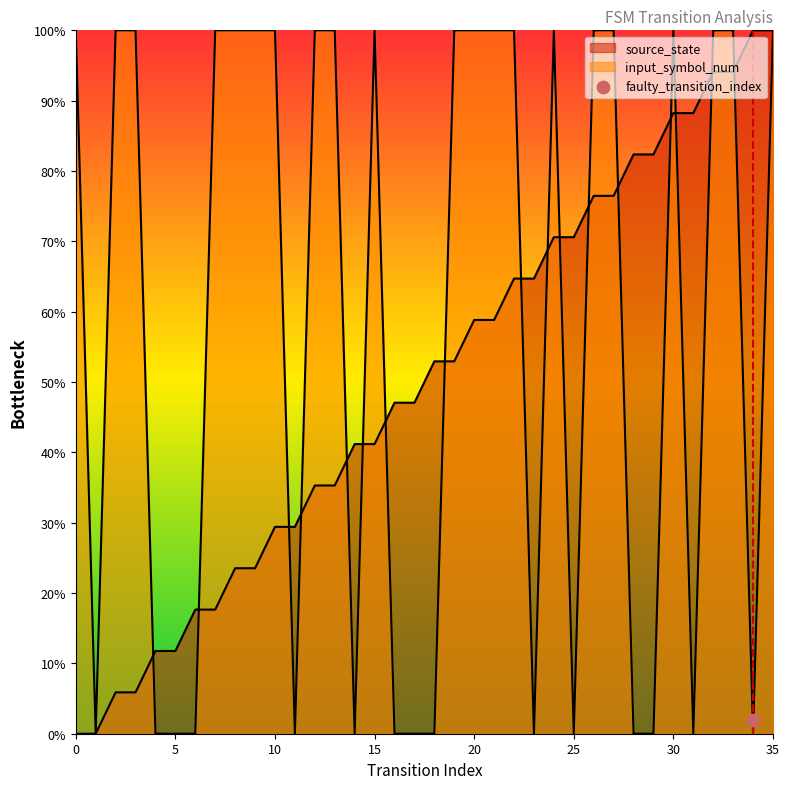

At which category is the sum across all series the highest?

35